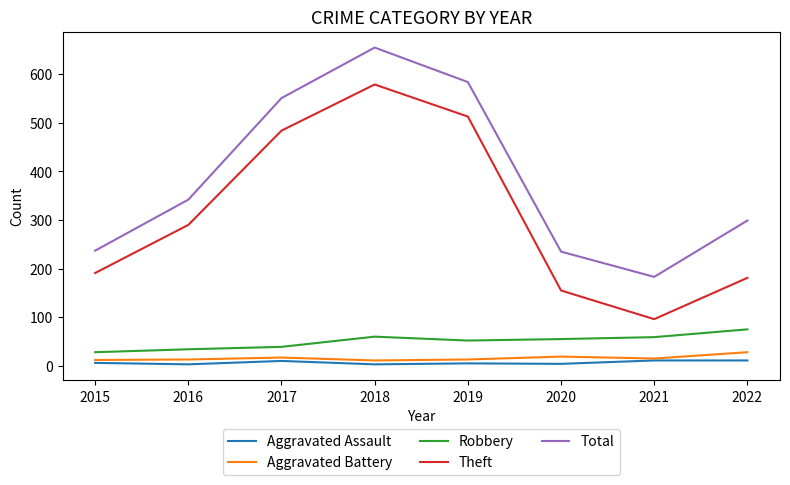

What is the sum of the Robbery values at 2022 and 2016?

109